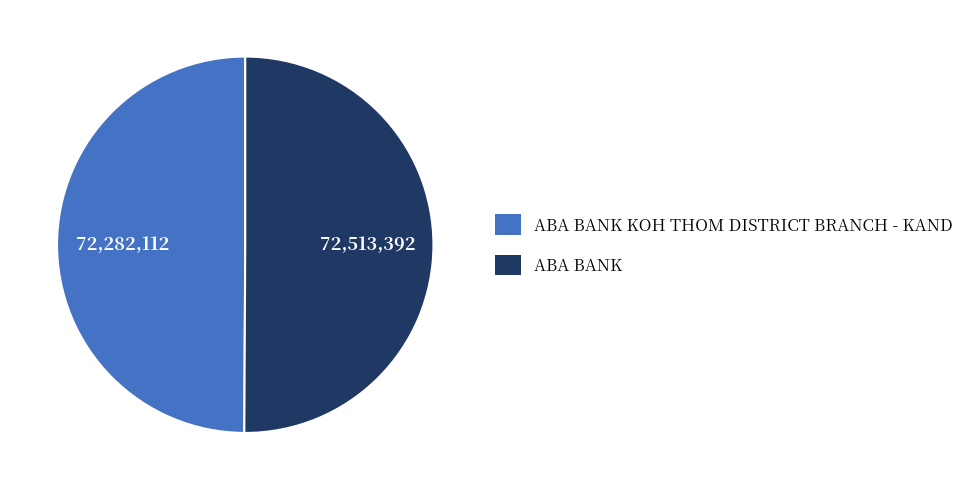

Combined, do ABA BANK KOH THOM DISTRICT BRANCH - KAND and ABA BANK account for over 50%?

Yes